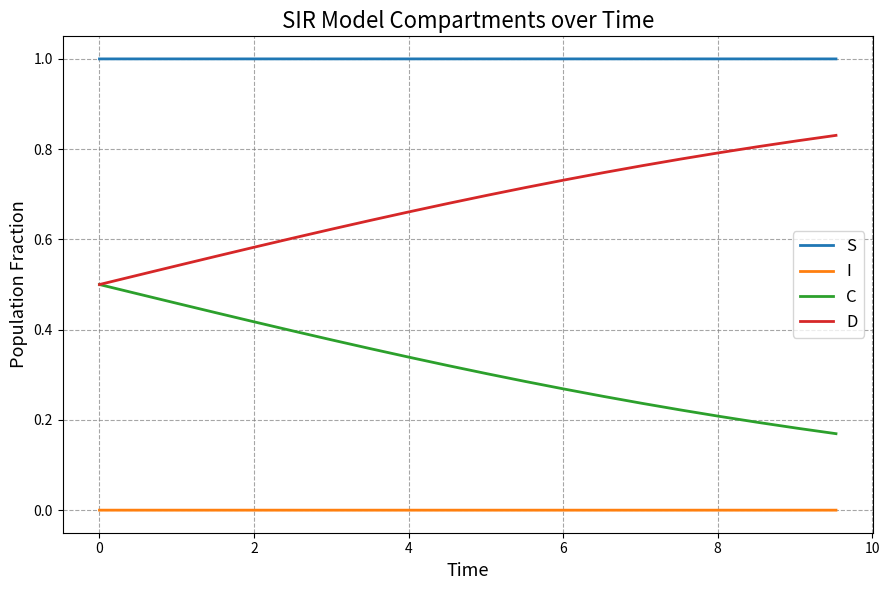

What is the greatest value displayed?

1.0